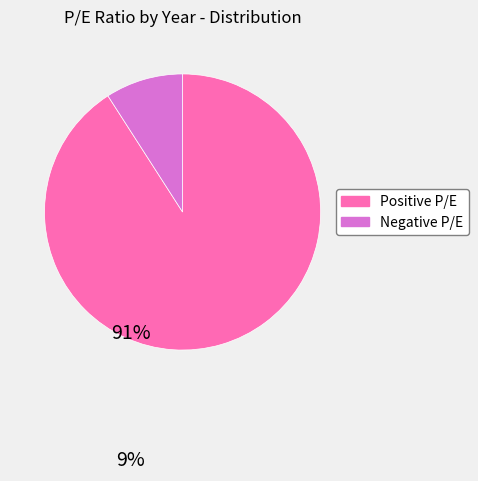

Combined, do Negative P/E and Positive P/E account for over 50%?

Yes